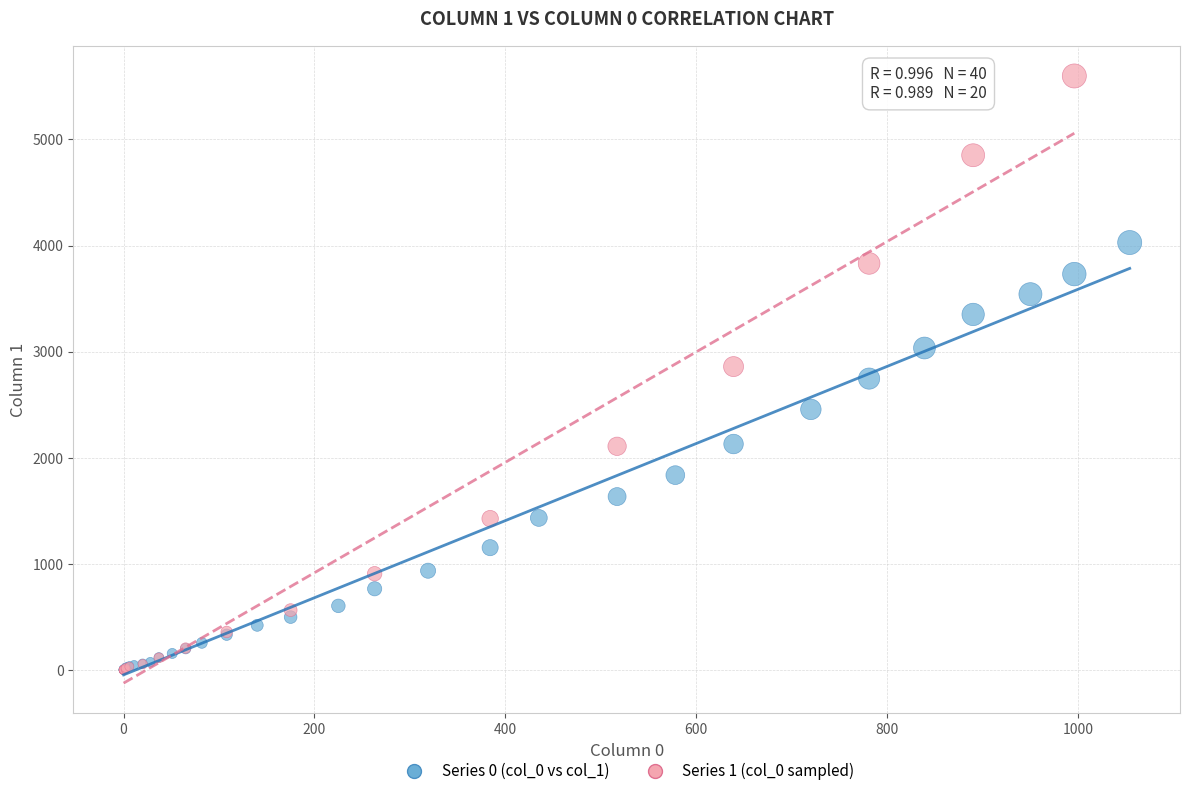

Which series has the widest spread of Y values?

Series 1 (col_0 sampled)